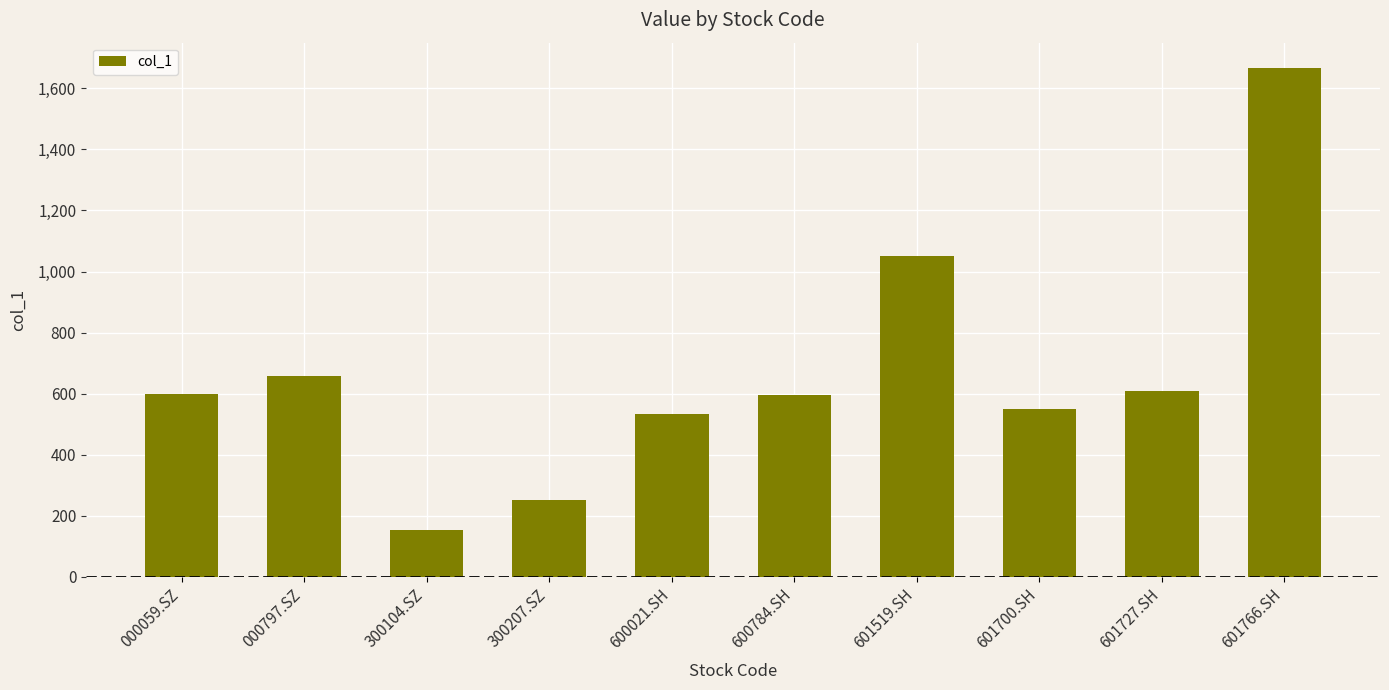

How many series are shown in this chart?

1